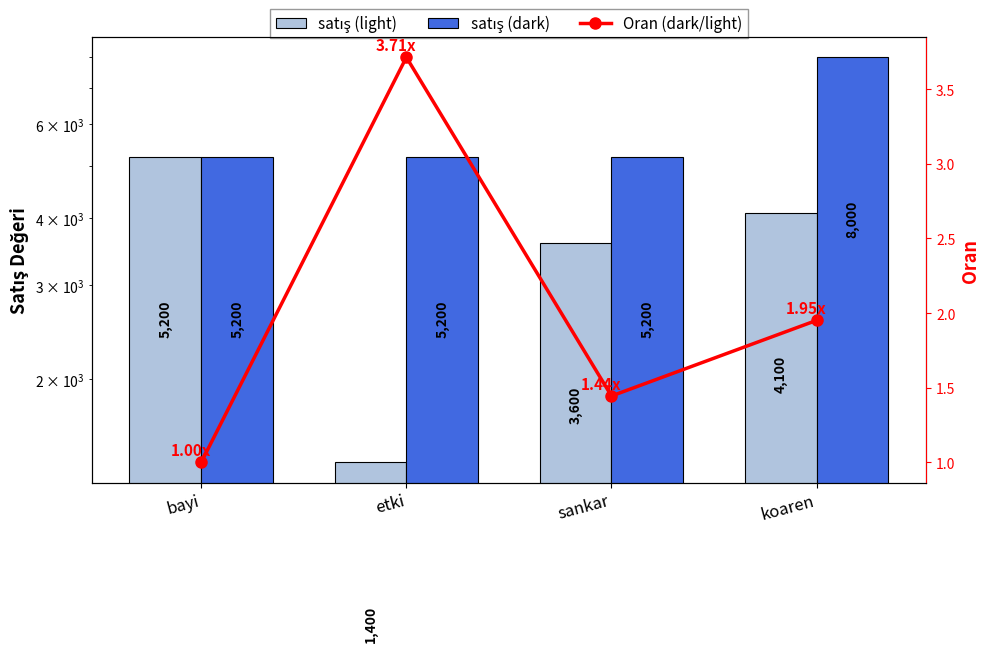

What is the minimum value shown in the chart?

1.0